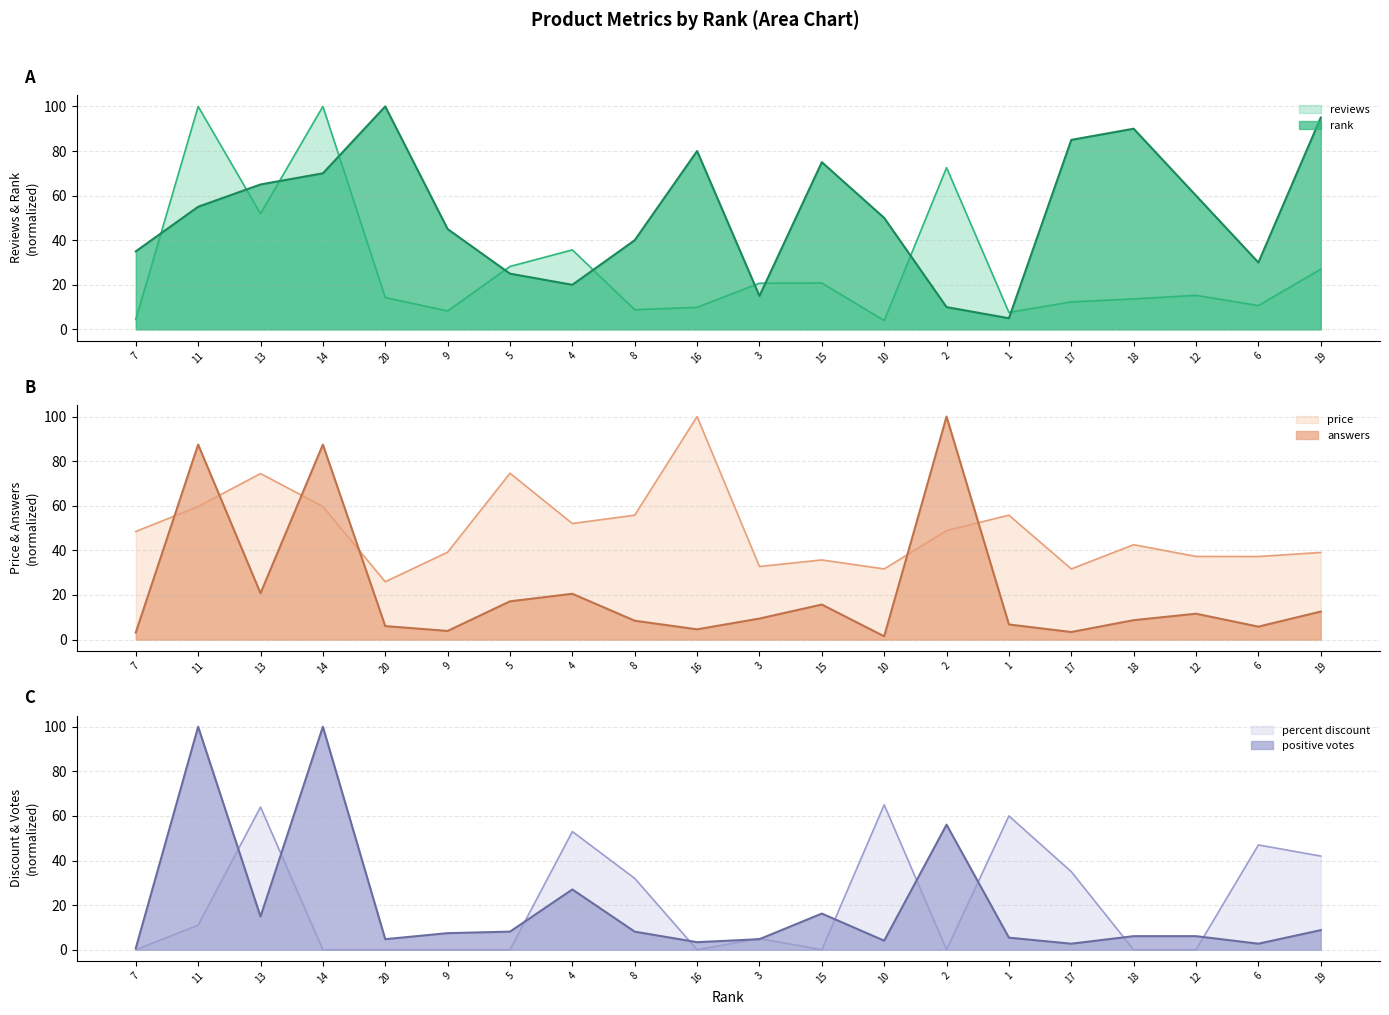

List the series in order of their peak value, lowest first.

percent discount, rank, reviews, price, answers, positive votes